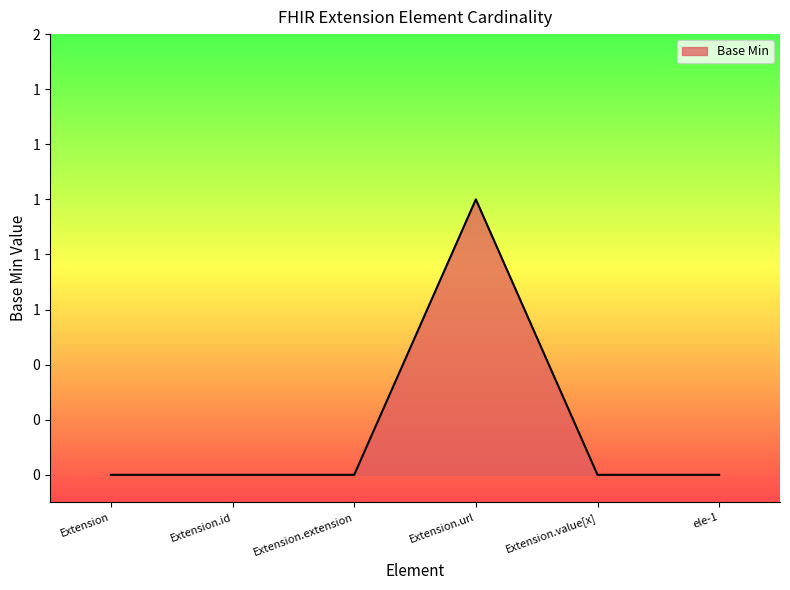

Reading right to left, list all the values displayed in this chart.

0	0	1	0	0	0